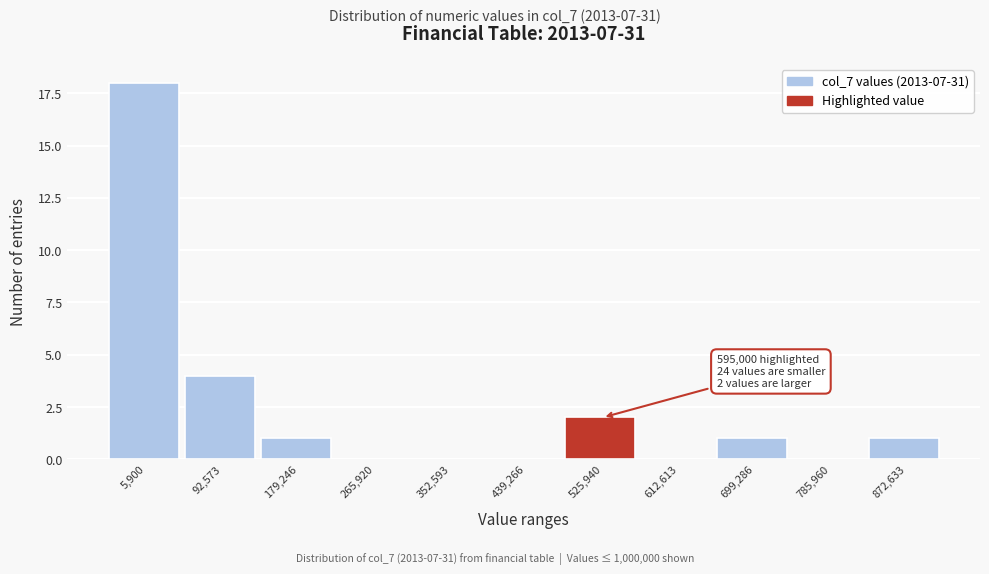

Reading left to right, transcribe all the data shown in this chart.

5,900=18	92,573=4	179,246=1	265,920=0	352,593=0	439,266=0	525,940=2	612,613=0	699,286=1	785,960=0	872,633=1